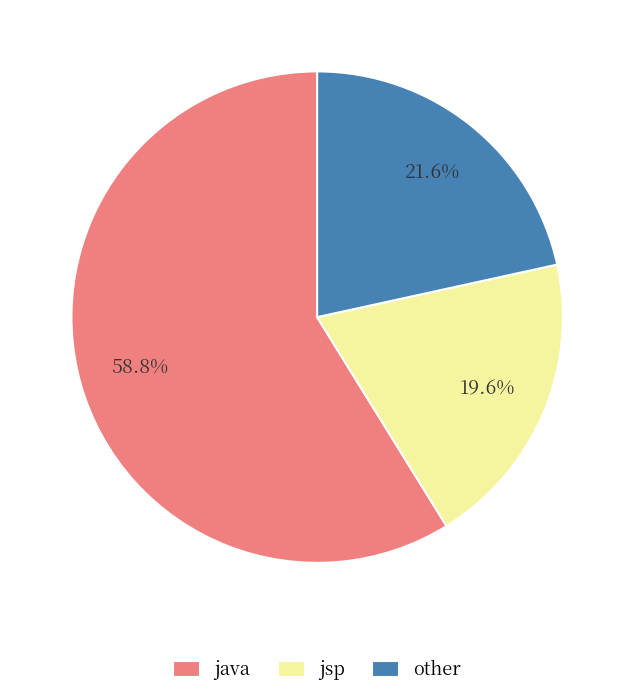

True or false: jsp accounts for 6% of the total.

False